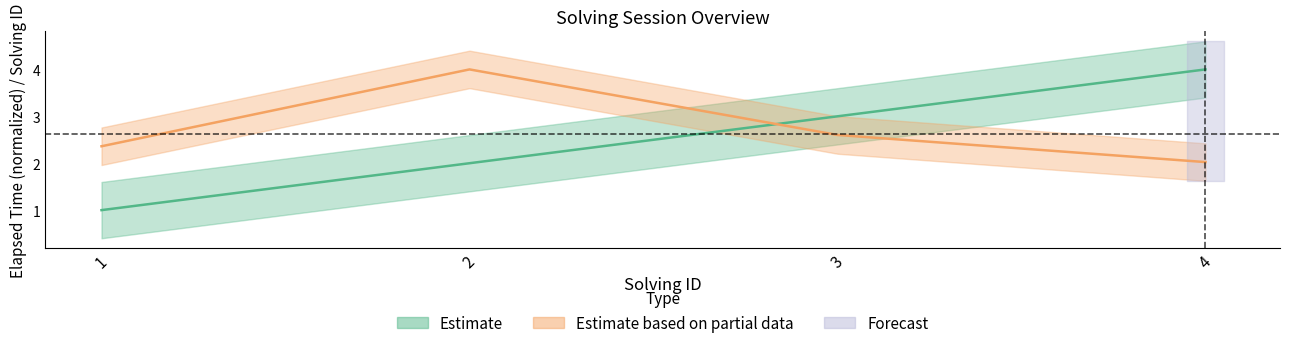

Reading left to right, what are all the values shown in this chart?

solving_id: 1=1.0	2=2.0	3=3.0	4=4.0
elapsed_time: 1=2.4	2=4.0	3=2.6	4=2.0